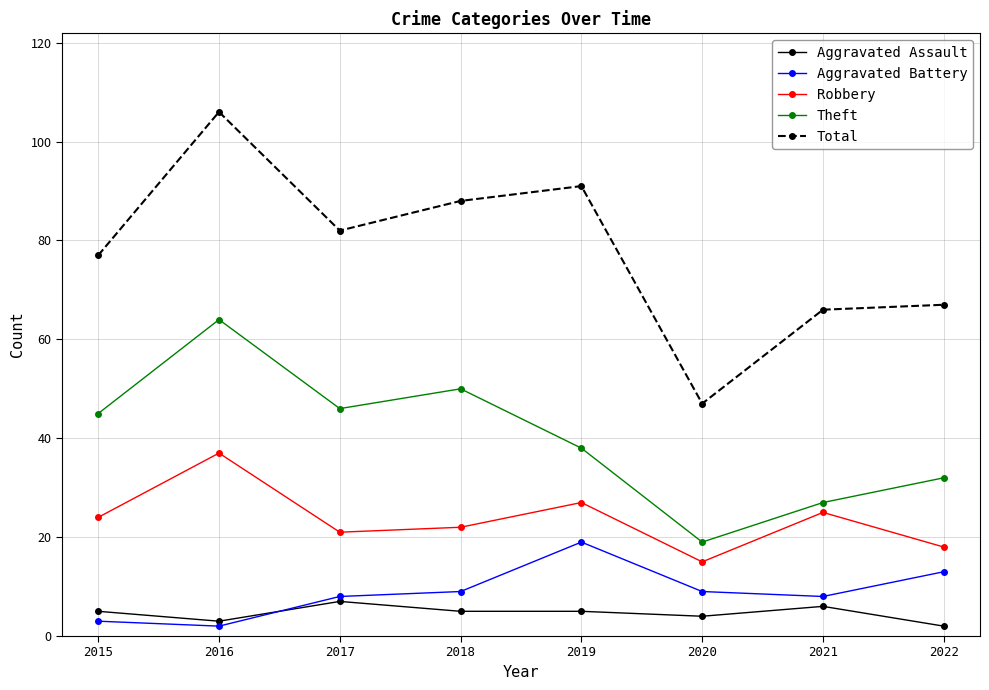

List the series in order of their peak value, highest first.

Total, Theft, Robbery, Aggravated Battery, Aggravated Assault